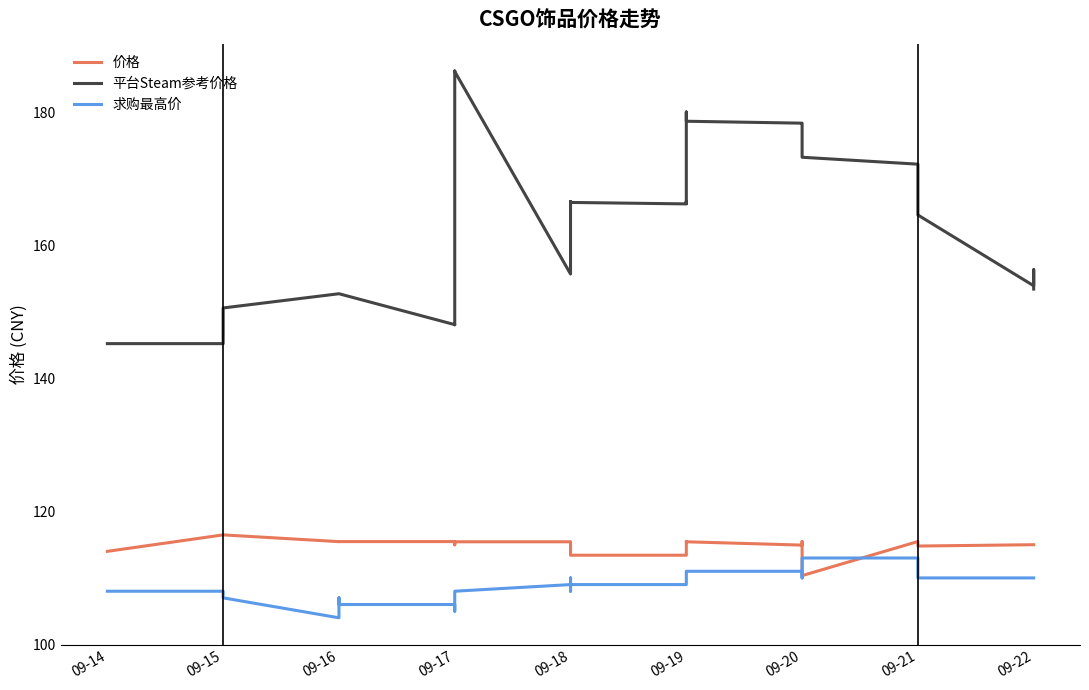

The 求购最高价 series shows 22.7 at 09-15. True or false?

False